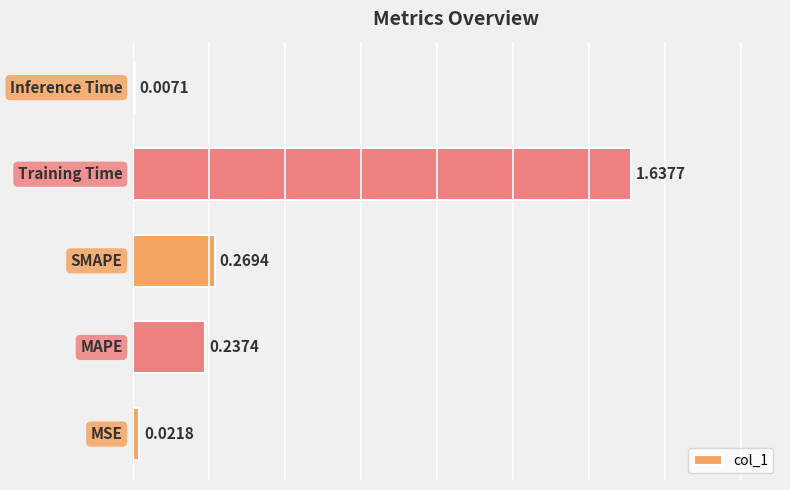

What is the sum of all values?

2.2